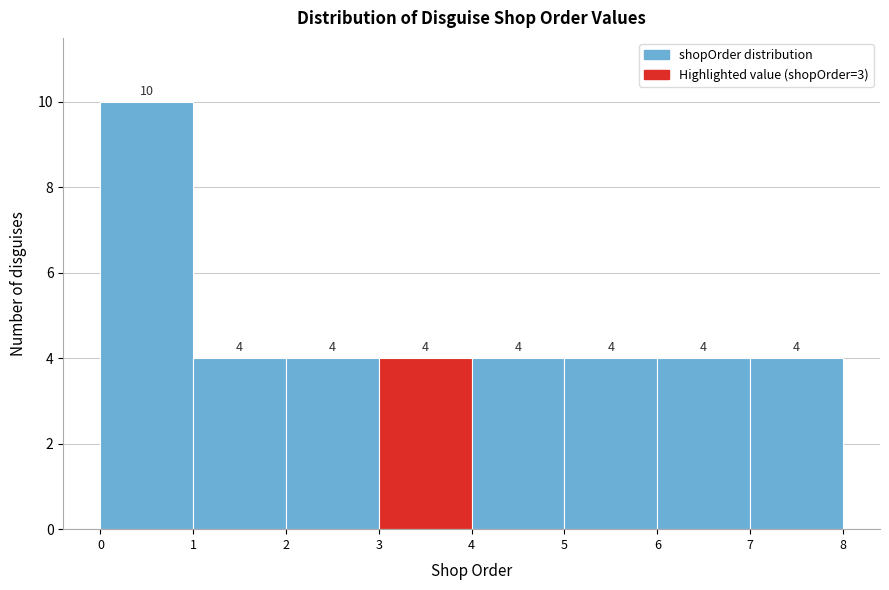

What is the height of the bar covering 3 to 4 on the x-axis?

4